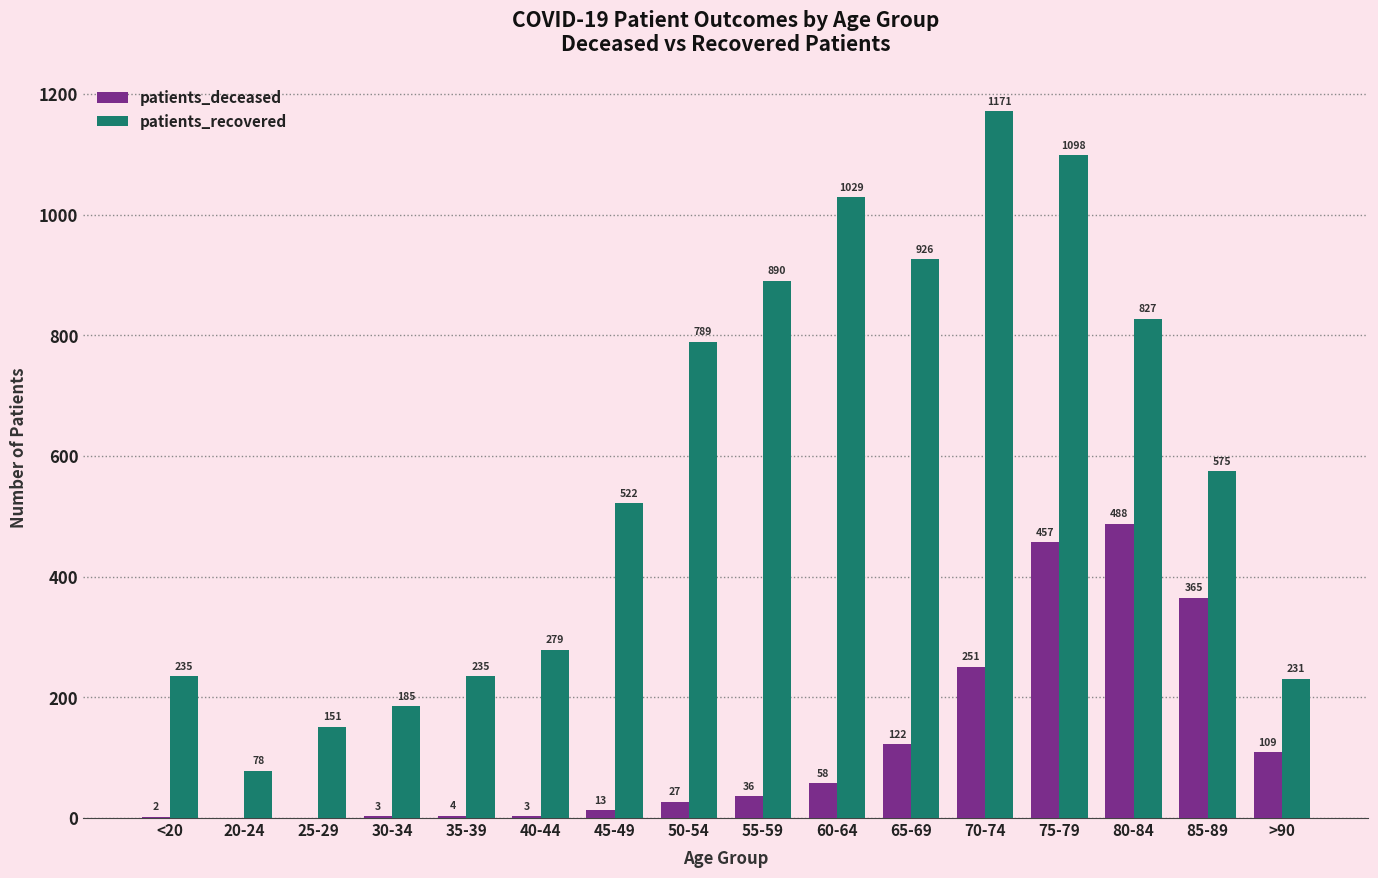

Reading left to right, extract all data points from this chart.

patients_deceased: 2	0	0	3	4	3	13	27	36	58	122	251	457	488	365	109
patients_recovered: 235	78	151	185	235	279	522	789	890	1029	926	1171	1098	827	575	231